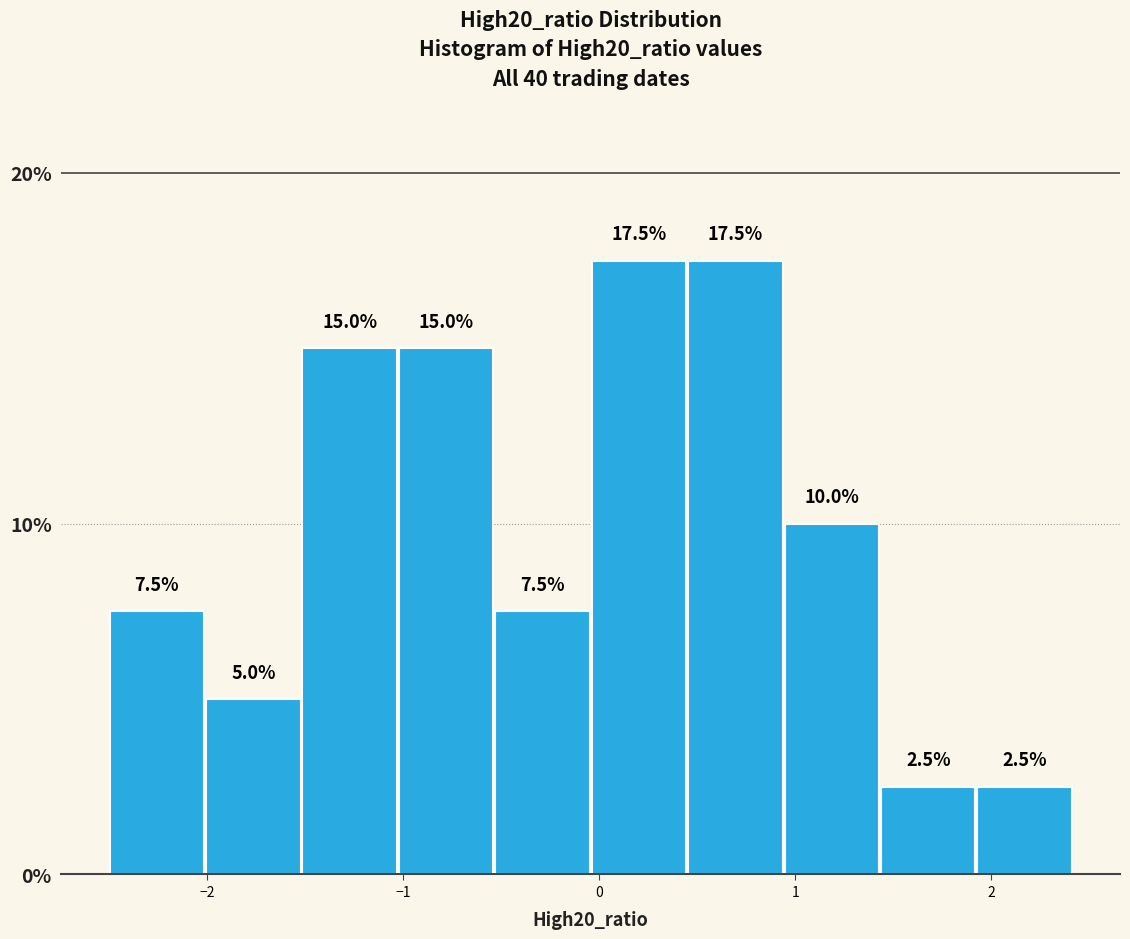

Reading left to right, transcribe this chart: for each bar, give the range it covers on the x-axis and its height. The bar edges are not printed on the chart, so give them approximately, as read against the axis.

-2.5 to -2.0: 7.5
-2.0 to -1.5: 5.0
-1.5 to -1.0: 15.0
-1.0 to -0.5: 15.0
-0.5 to 0.0: 7.5
0.0 to 0.4: 17.5
0.4 to 0.9: 17.5
0.9 to 1.4: 10.0
1.4 to 1.9: 2.5
1.9 to 2.4: 2.5